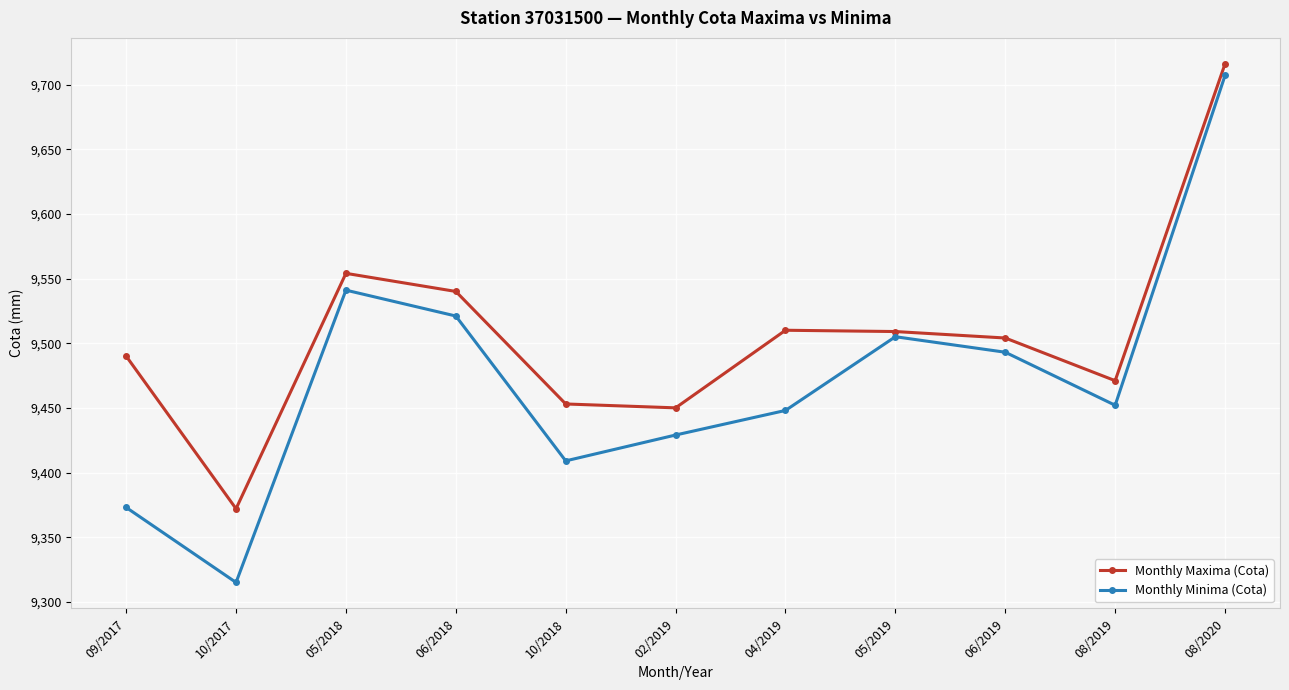

What is the difference between the maximum and minimum values in the Monthly Maxima (Cota) series?

344